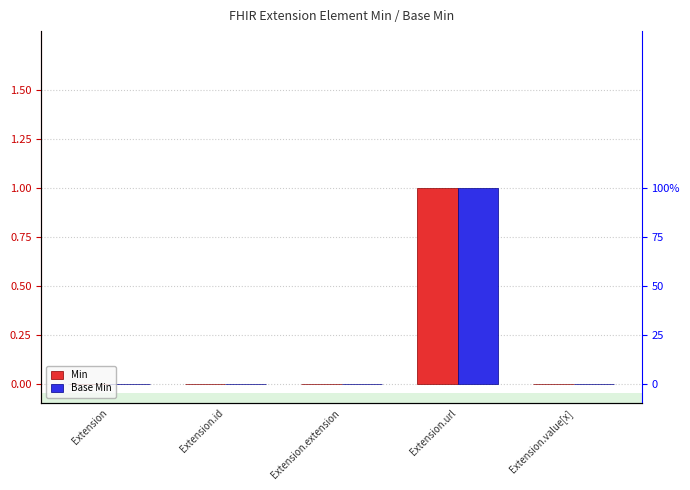

At which category does the chart reach its peak across all series?

Extension.url